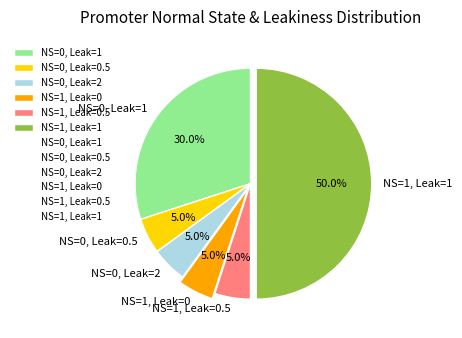

Approximately how many times larger is the value at NS=0, Leak=0.5 compared to NS=1, Leak=0.5?

1.0